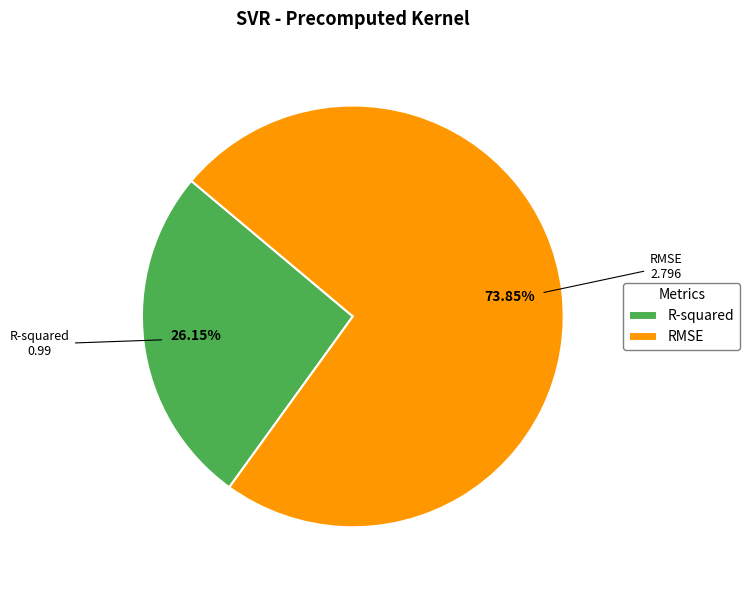

The R-squared slice represents 33% of the pie. True or false?

False